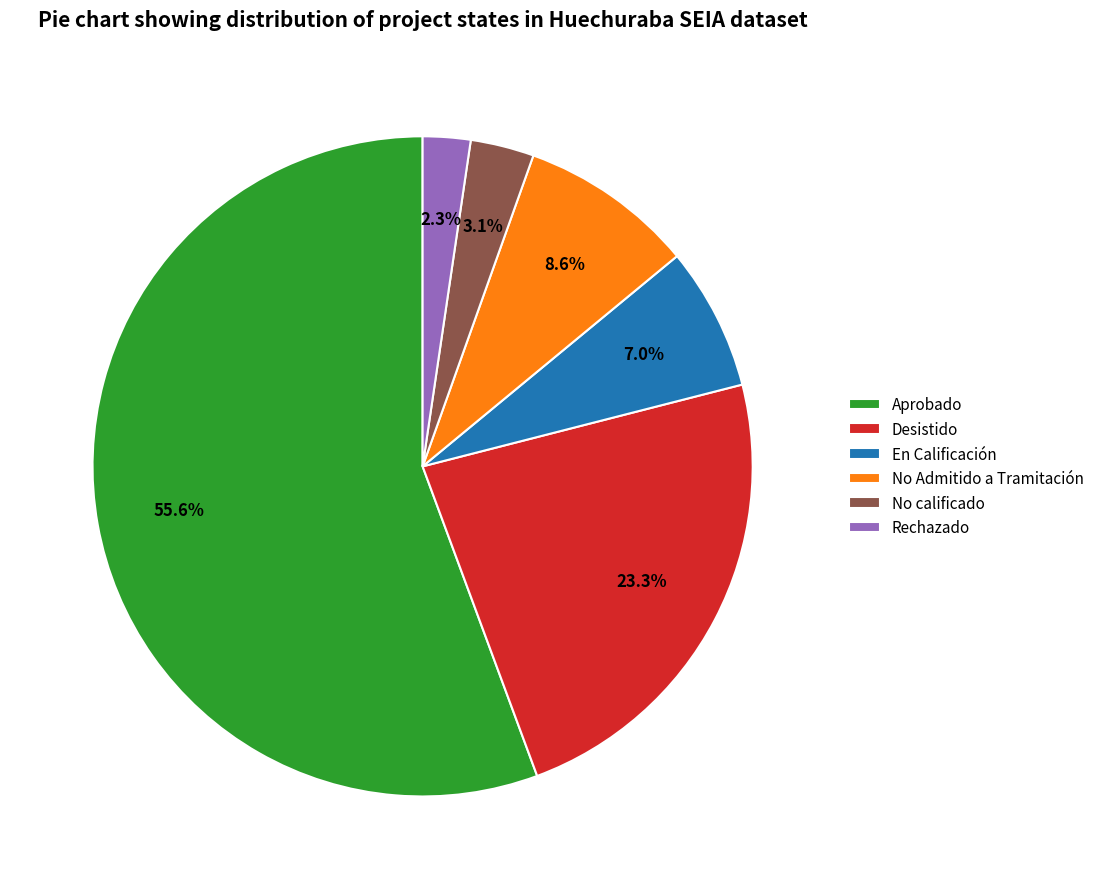

How much of the chart is everything except No calificado?

96.9%